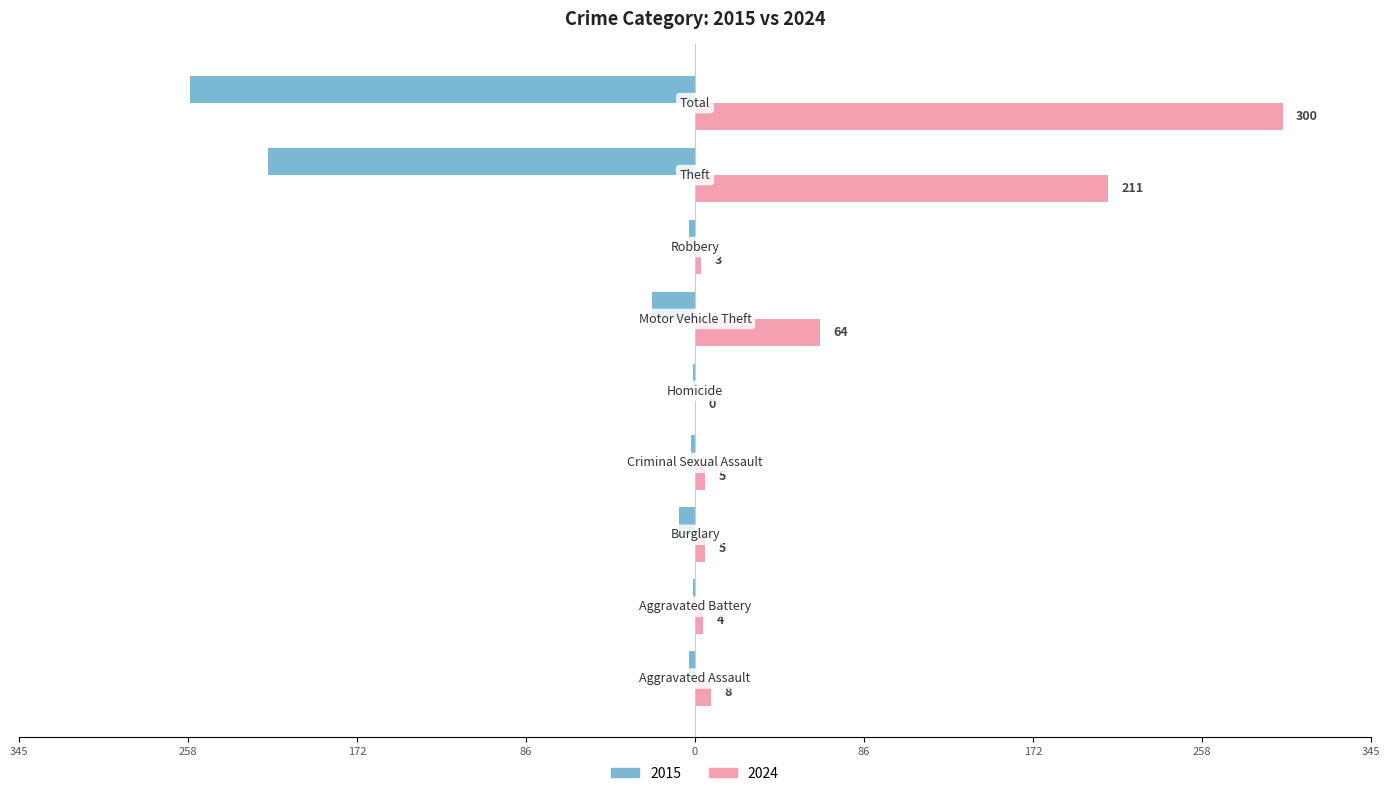

What are all the series names shown in the legend?

2015, 2024